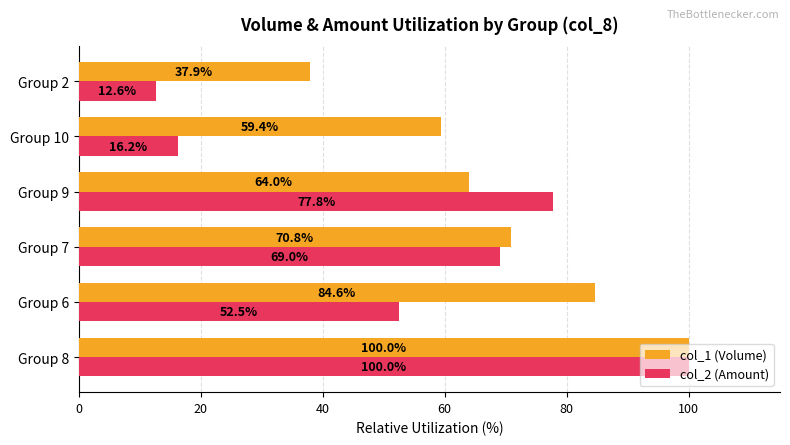

The col_2 (Amount) series shows 10.4 at Group 10. True or false?

False